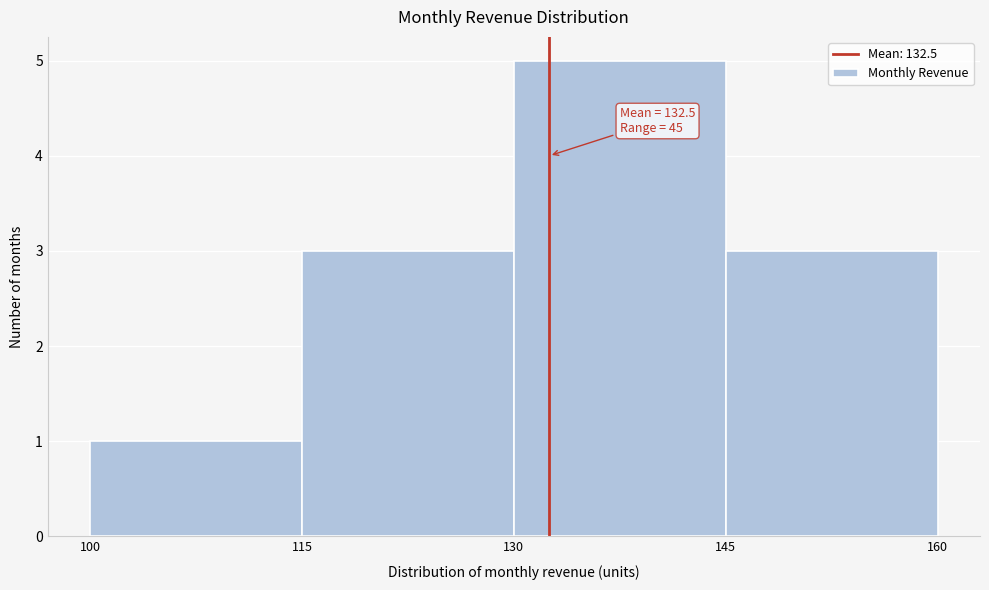

Over which range of the x-axis is the bar tallest?

130 to 145